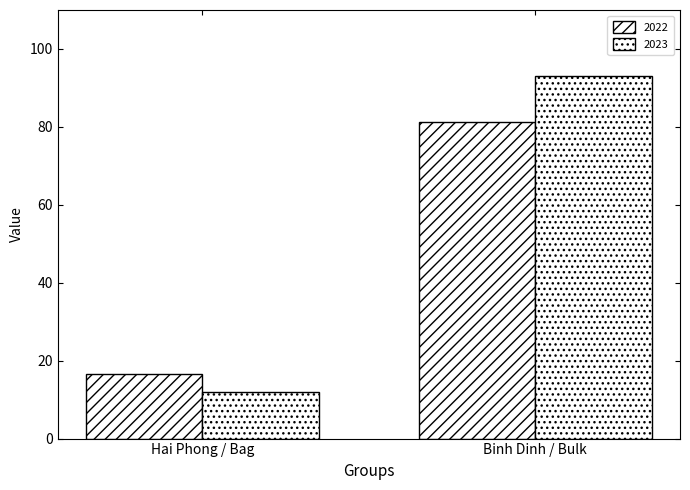

What is the total value across all series at Hai Phong / Bag?

28.7